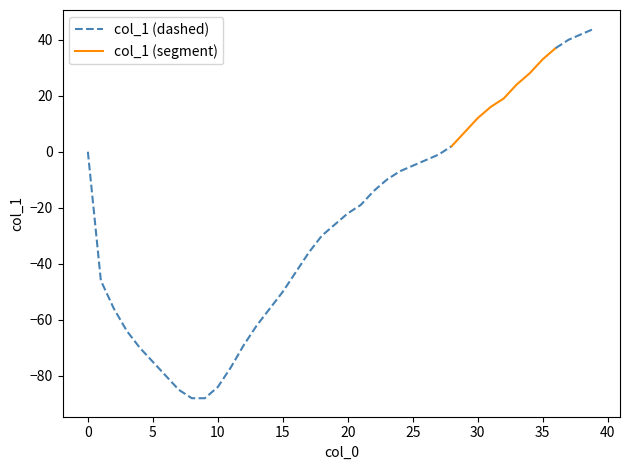

Reading left to right, list all the values displayed in this chart.

0=0	1=-46	2=-56	3=-64	4=-70	5=-75	6=-80	7=-85	8=-88	9=-88	10=-84	11=-77	12=-69	13=-62	14=-56	15=-50	16=-43	17=-36	18=-30	19=-26	20=-22	21=-19	22=-14	23=-10	24=-7	25=-5	26=-3	27=-1	28=2	29=7	30=12	31=16	32=19	33=24	34=28	35=33	36=37	37=40	38=42	39=44